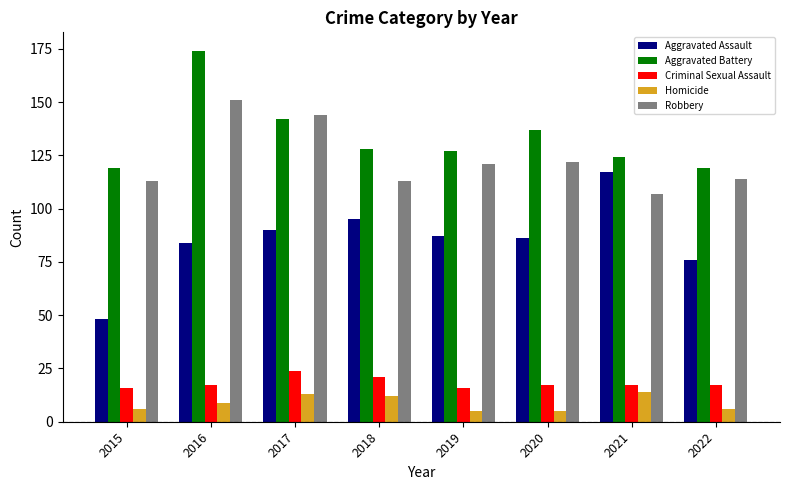

What is the difference between the maximum and minimum values in the Aggravated Battery series?

55